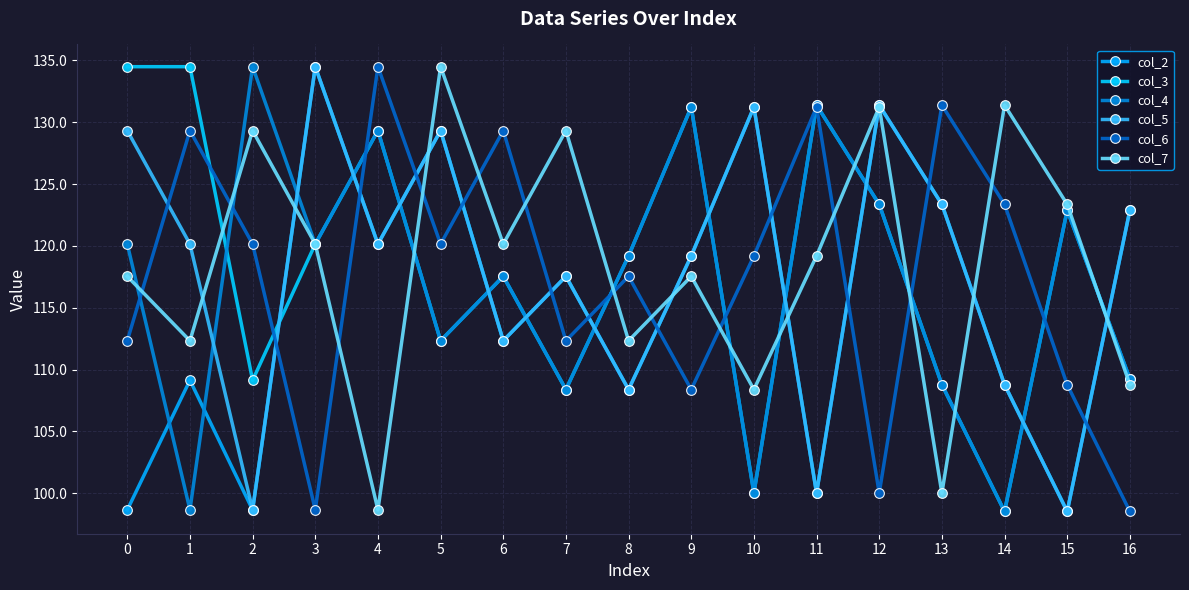

Does the chart have visible grid lines?

Yes